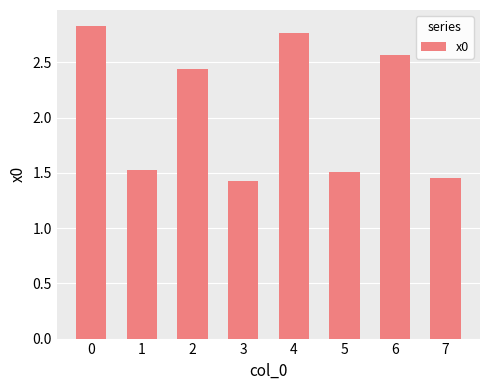

The value at 5 is 0.9. True or false?

False